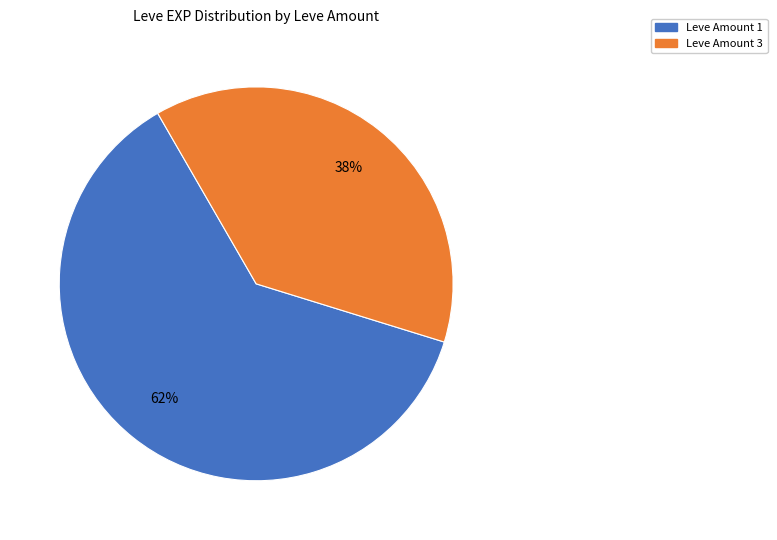

To the nearest percent, what is the difference between the largest and smallest slice percentages?

24%